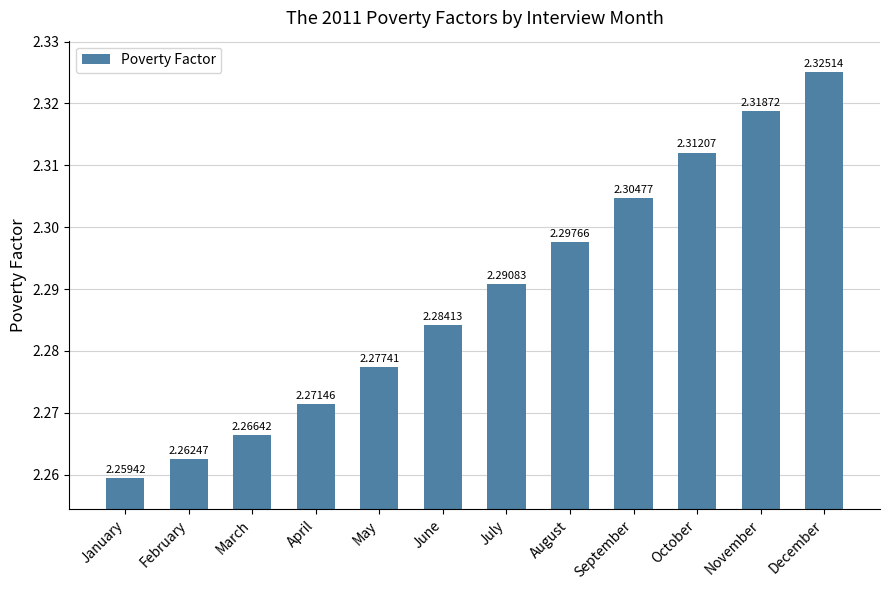

What is the sum of the values at August and April?

4.6